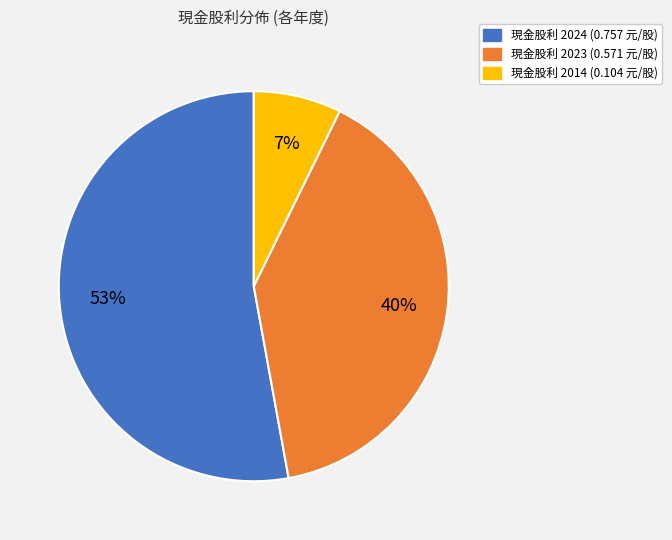

Is there any slice that represents more than half of the pie?

Yes